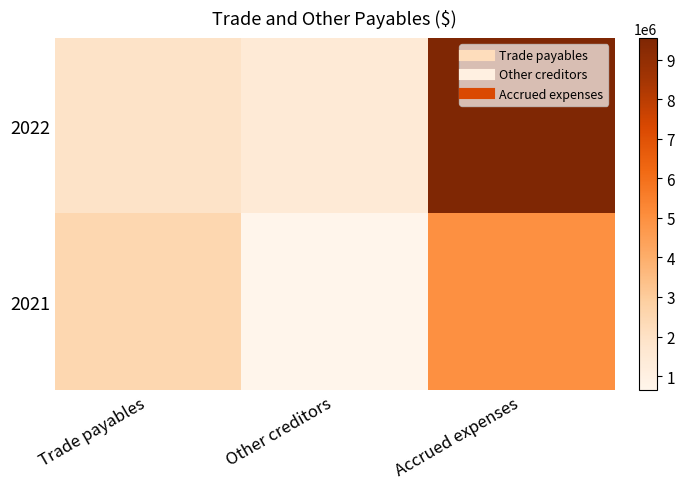

Reading right to left, extract all data points from this chart.

2022: Accrued expenses=9550494	Other creditors=1415152	Trade payables=1932688
2021: Accrued expenses=4976574	Other creditors=649702	Trade payables=2506637